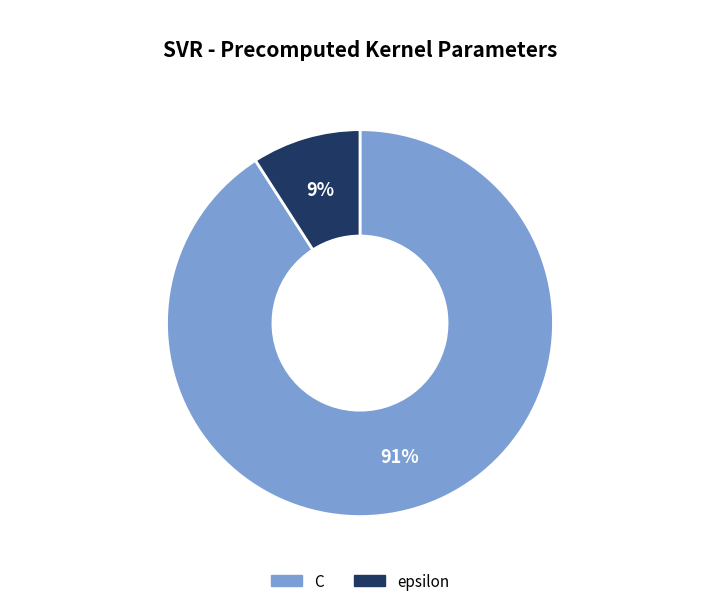

Which slice is the largest?

C